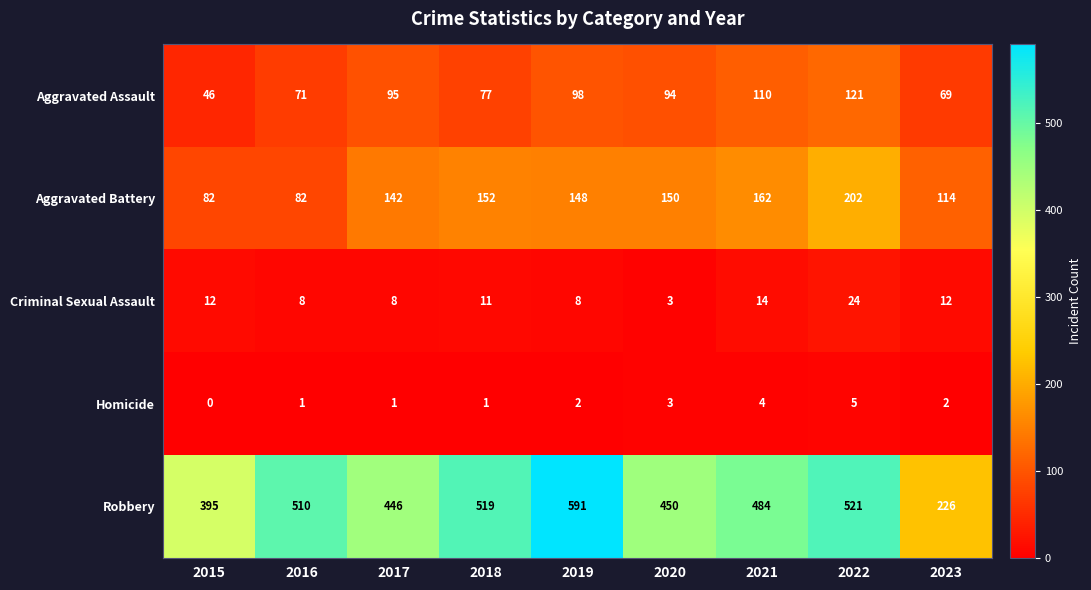

Between 2018 and 2022, which series saw the biggest shift?

Aggravated Battery